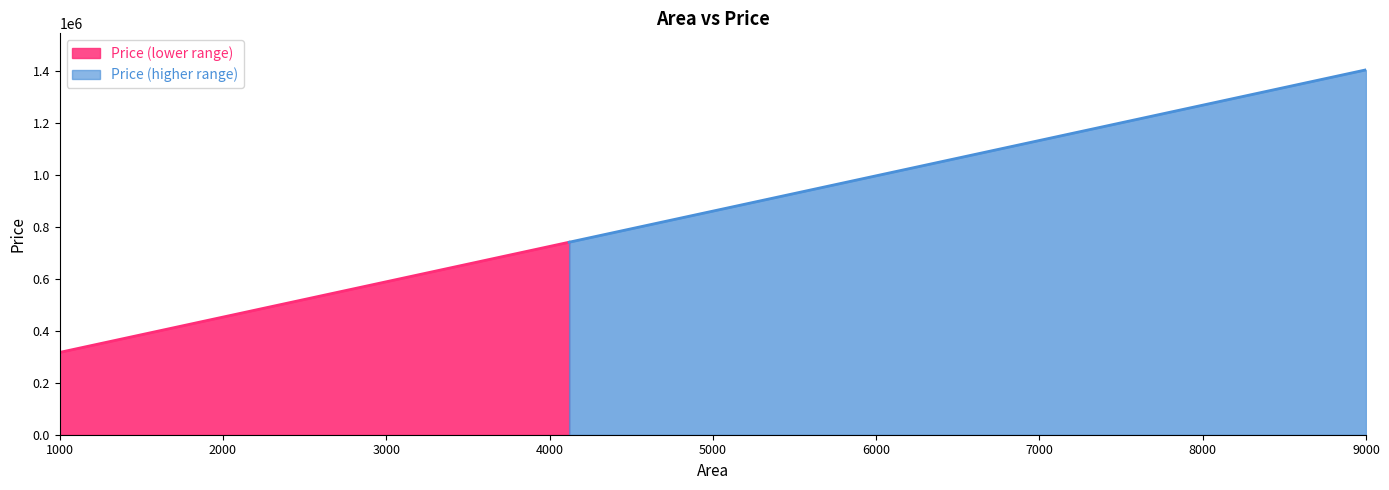

What is the minimum value for Price (higher range)?

740061.6